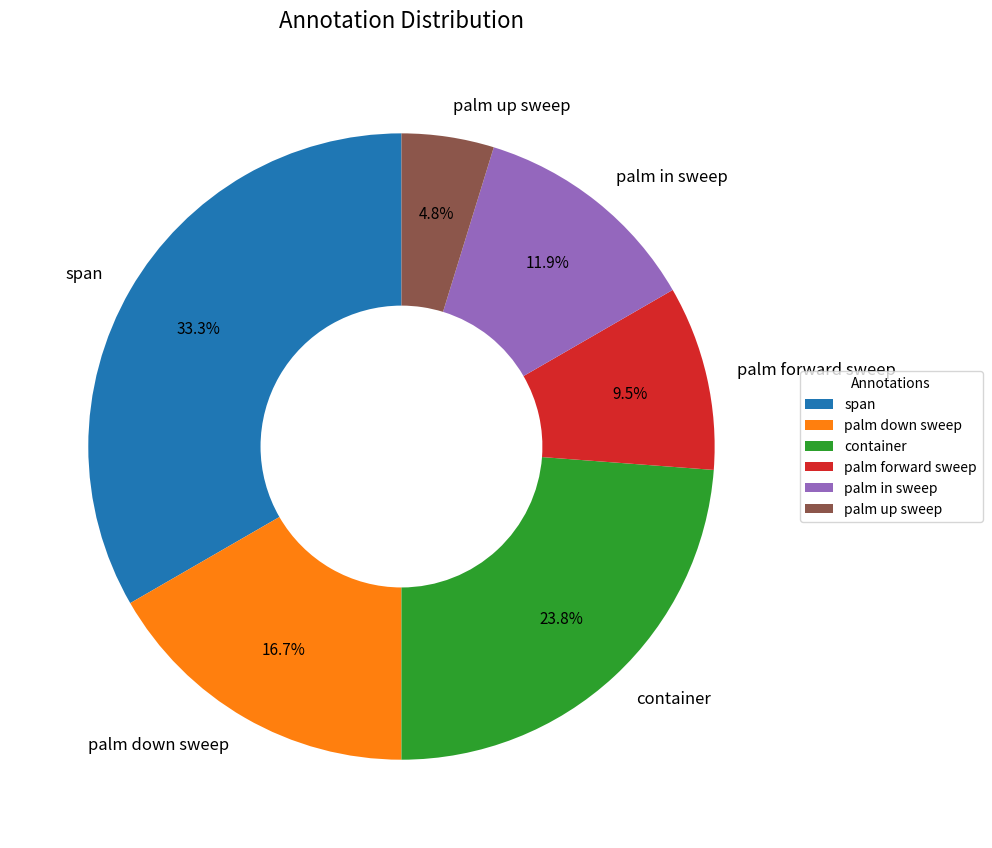

Is it true that container is 17% of the pie?

False